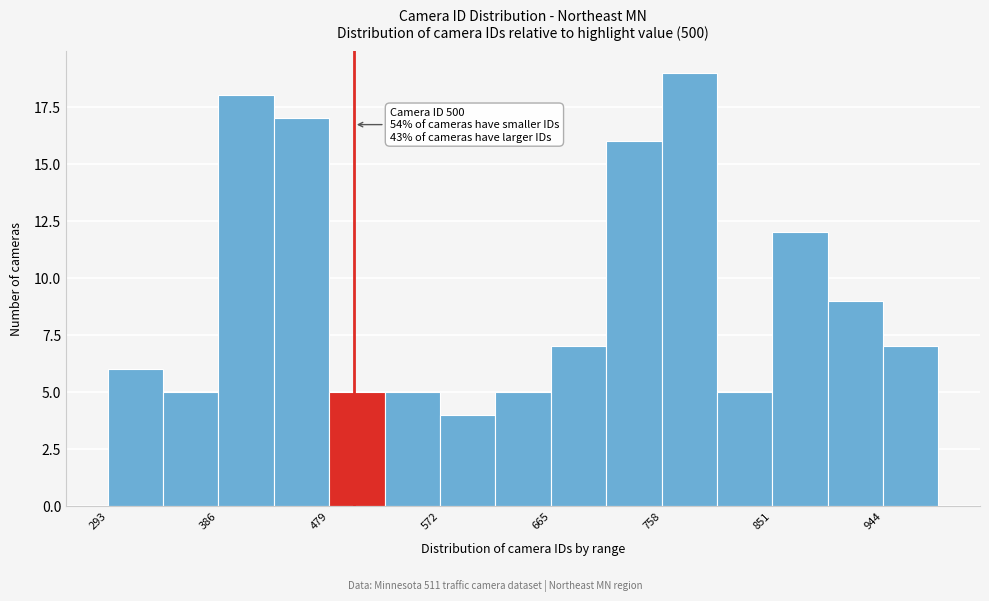

Which range on the x-axis has the tallest bar?

760 to 800